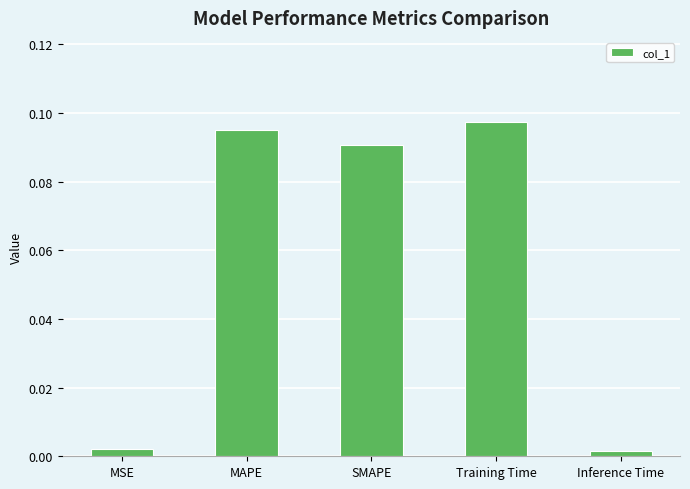

The value at Training Time is 0.2. True or false?

False